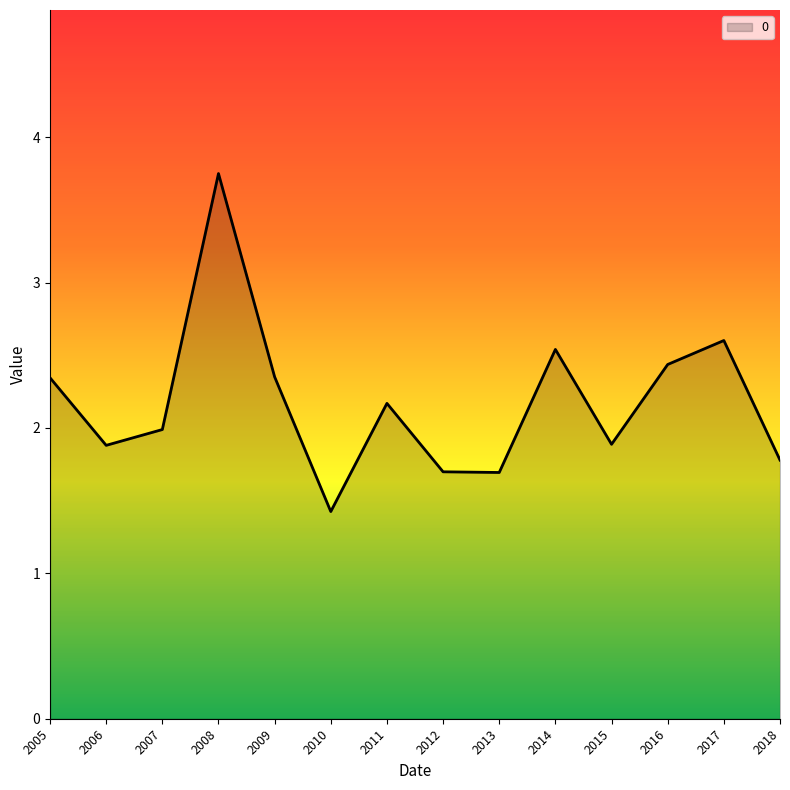

Which has a higher value, 2012 or 2011?

2011